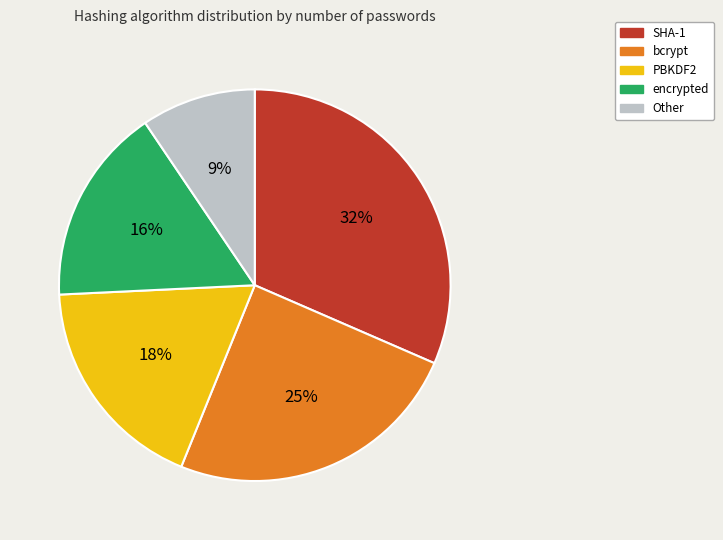

Is there a majority slice in this chart?

No